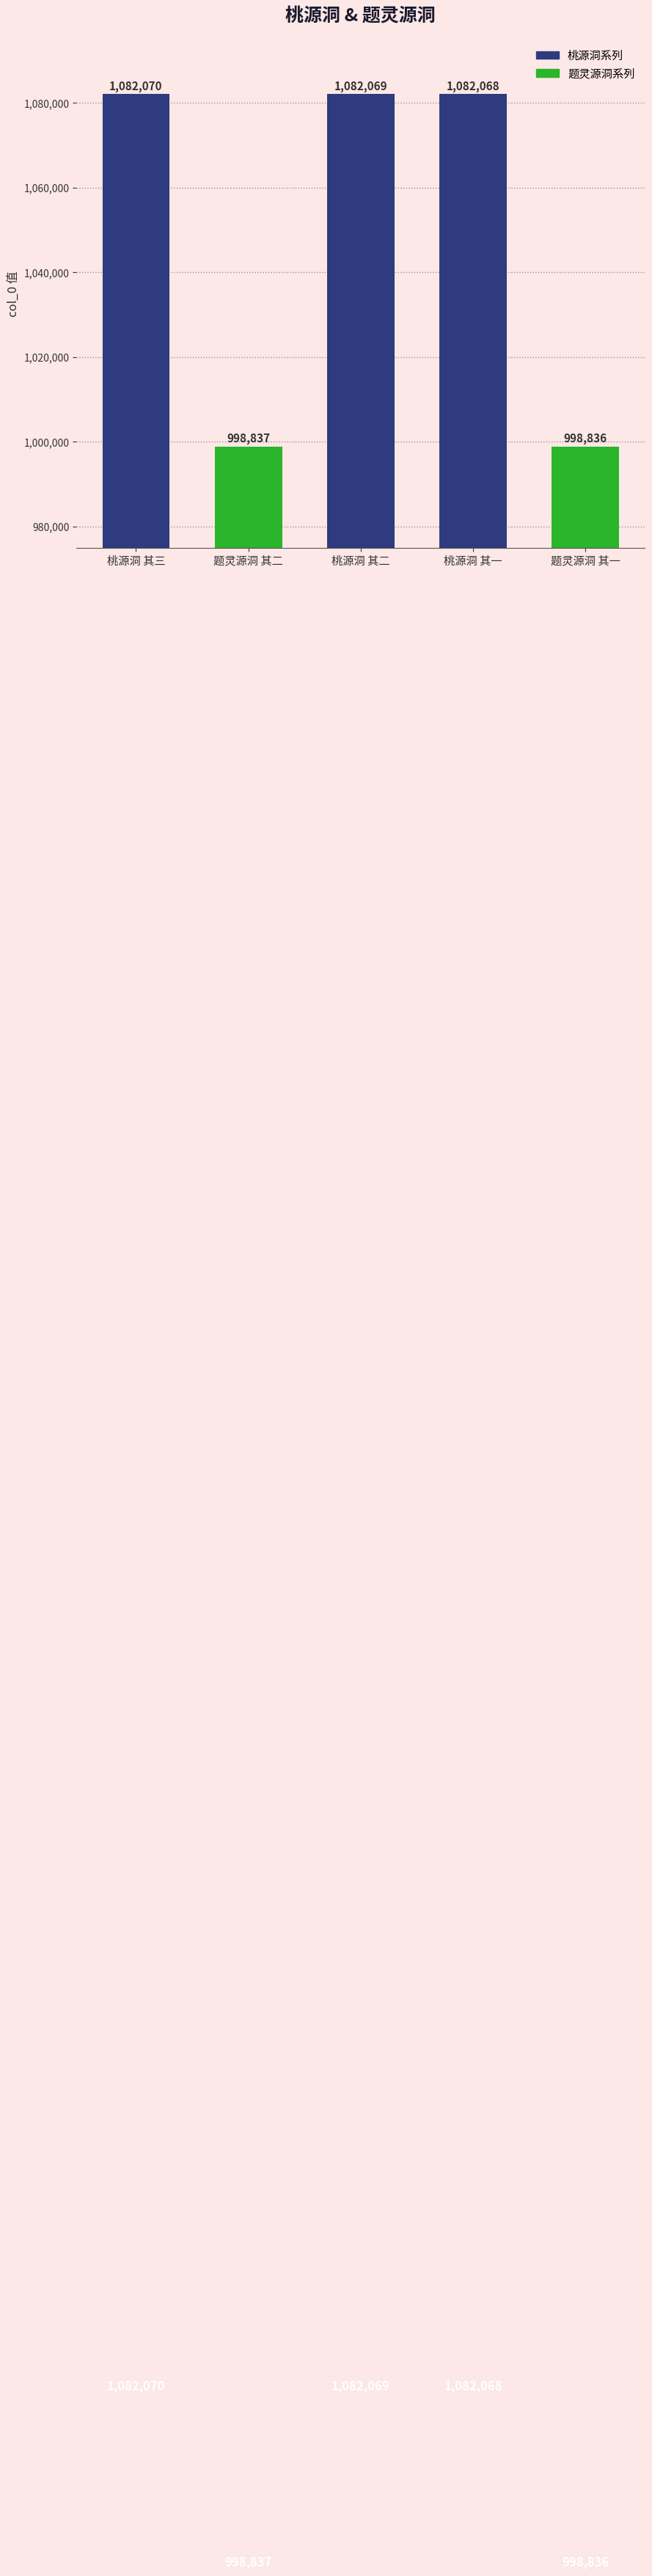

What is the smallest value displayed?

998836